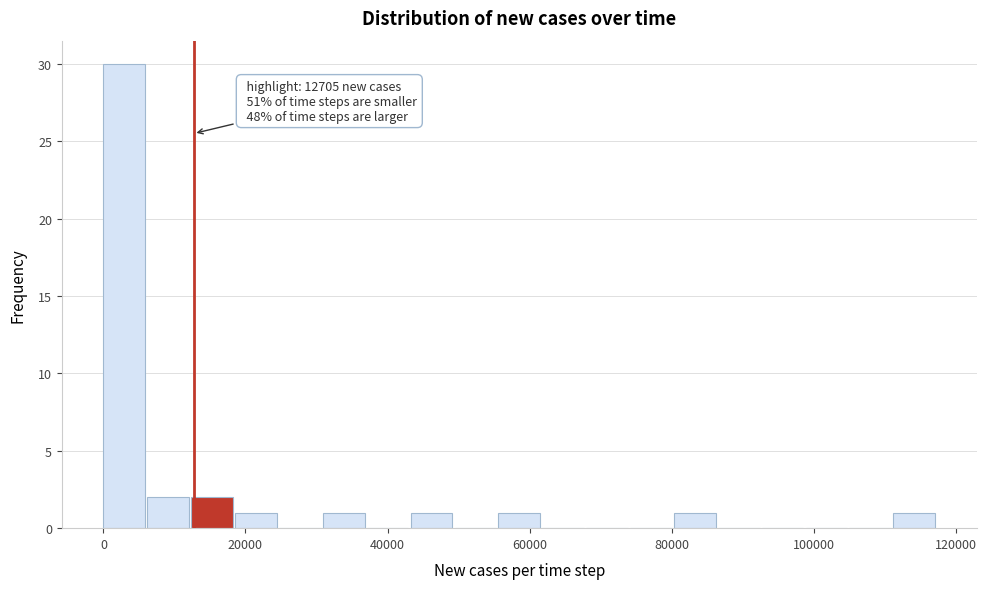

Around what value on the x-axis is the tallest bar? Give the approximate position of its centre, as read against the axis.

2000